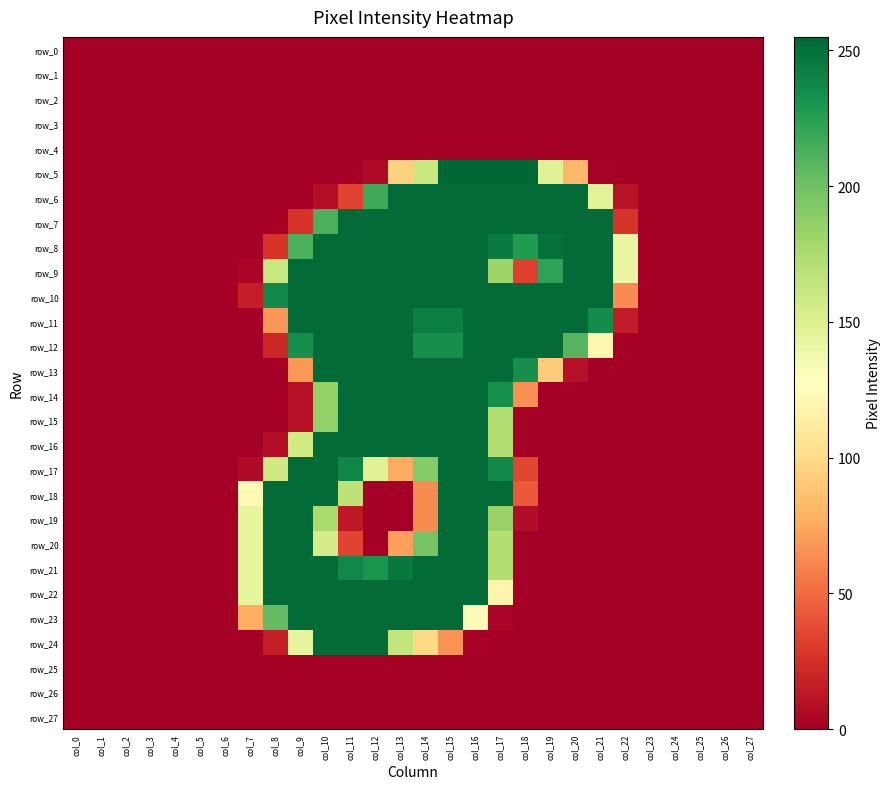

How many data points in row_19 are above 0?

10